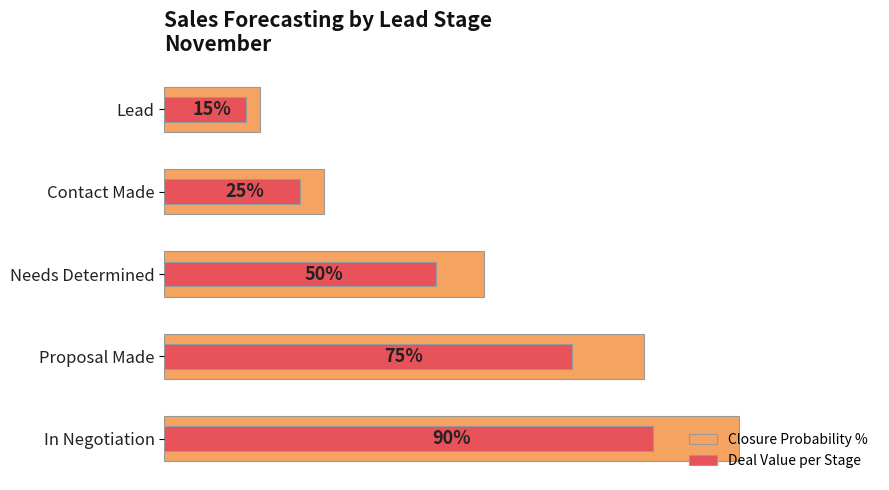

The Deal Value per Stage series shows 1.3 at 0.8. True or false?

False